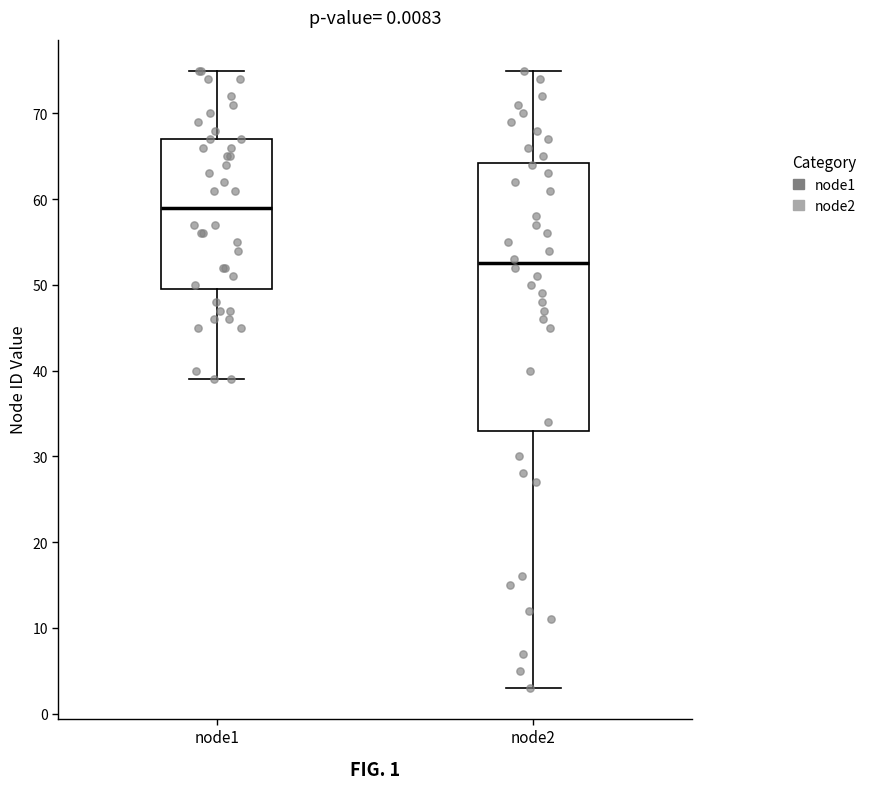

Which box is the tallest, from its lower edge to its upper edge?

node2